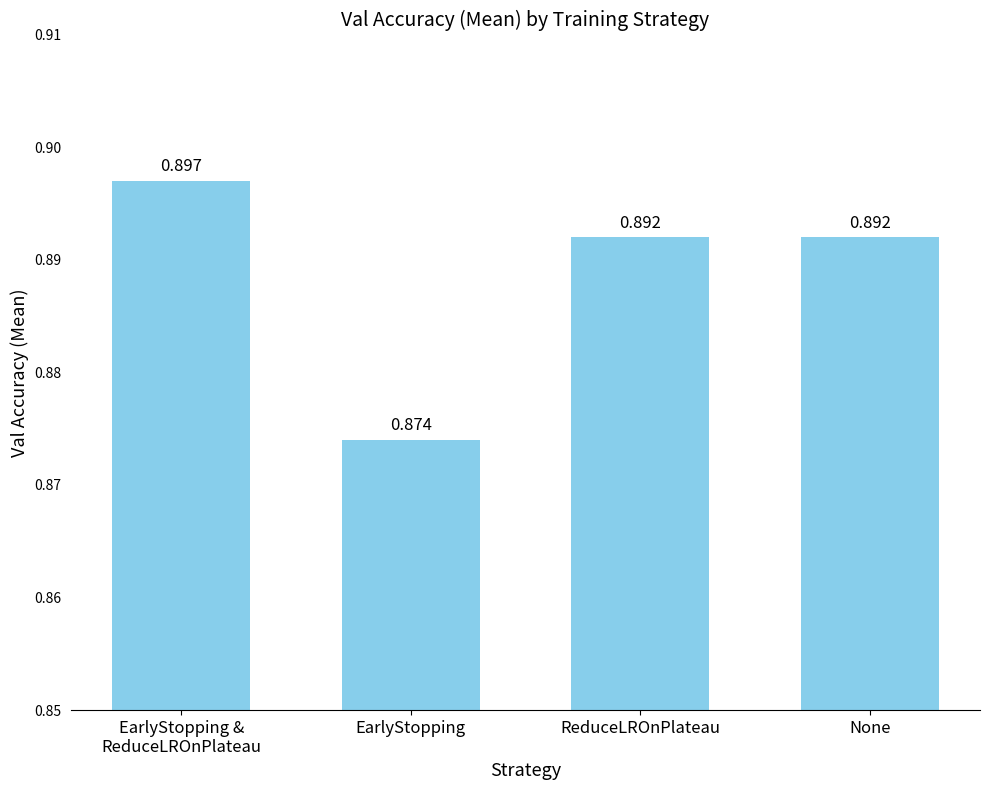

Which category has the lowest value across all series?

EarlyStopping